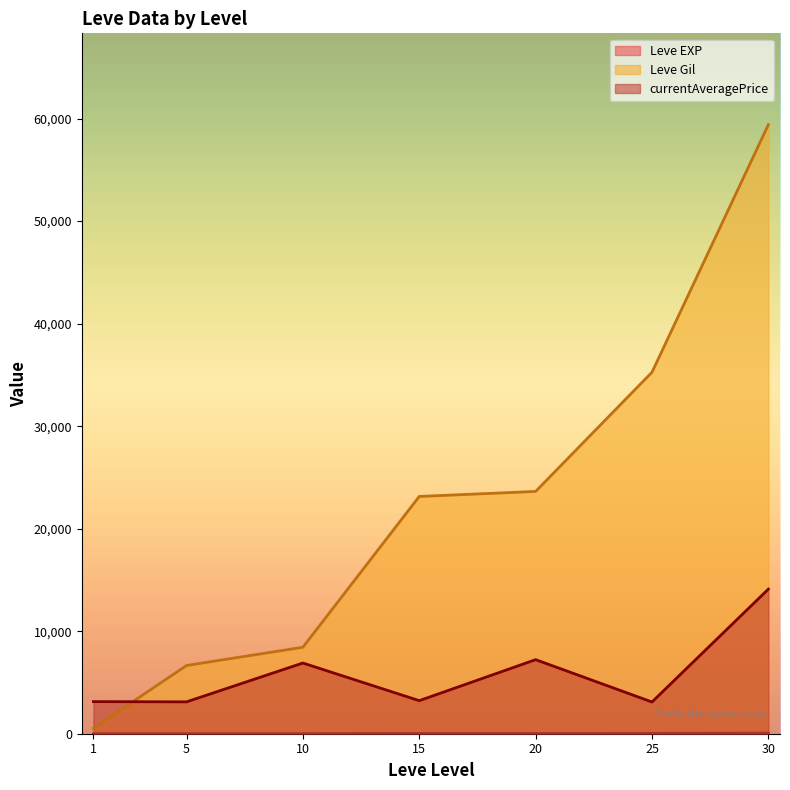

Where is the first local minimum for currentAveragePrice?

1